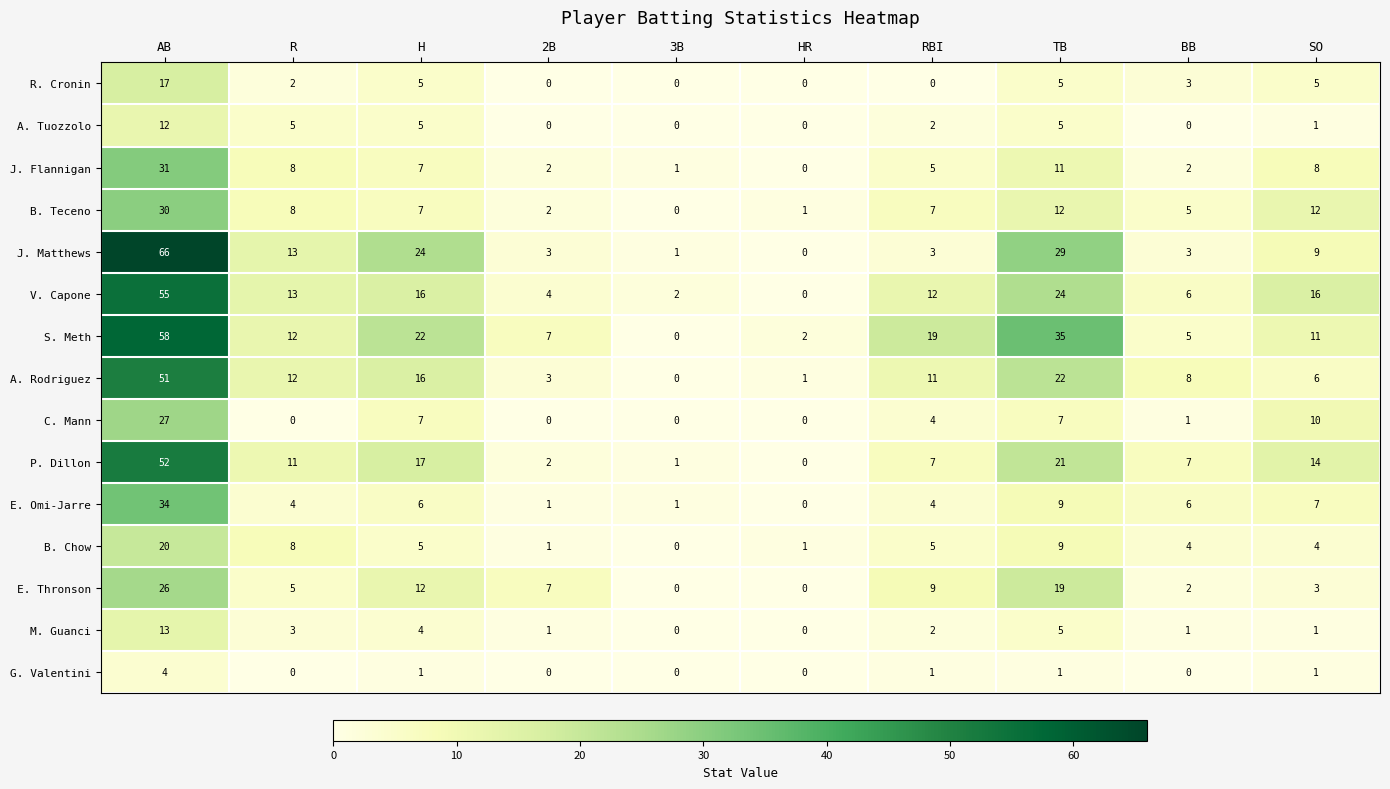

True or false: R. Cronin has a value of 5 at H.

True